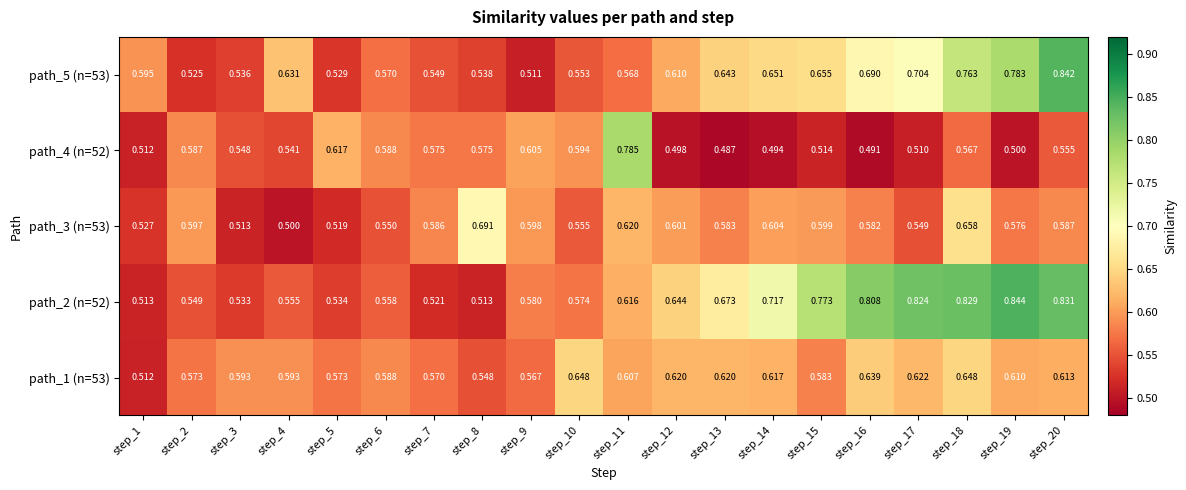

Rank the series by their maximum value, from highest to lowest.

path_2 (n=52), path_5 (n=53), path_4 (n=52), path_3 (n=53), path_1 (n=53)